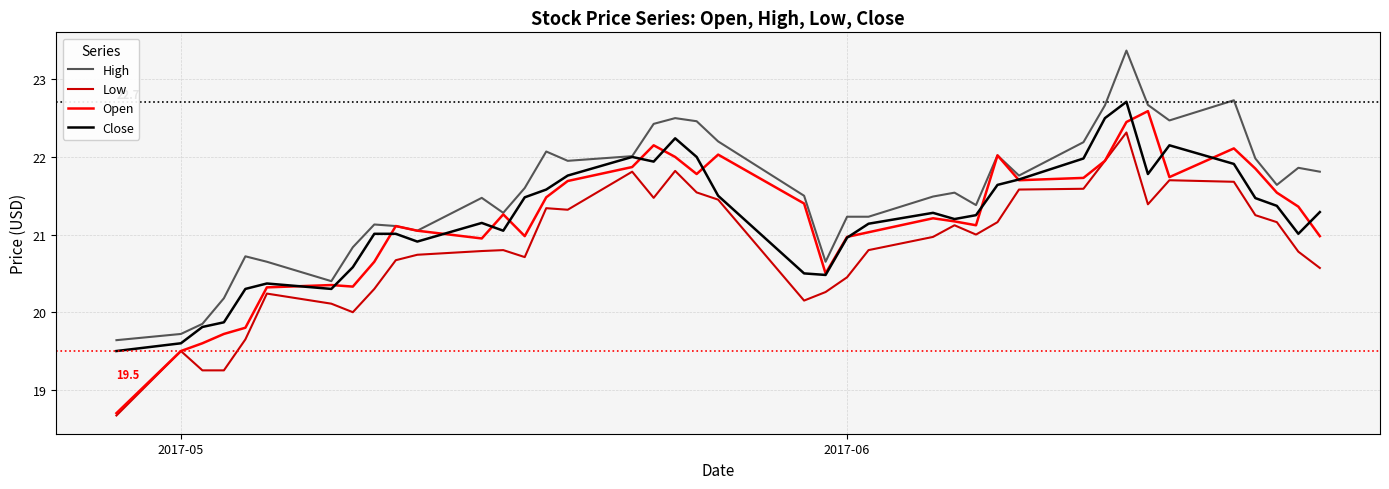

How many categories are shown in the chart?

40